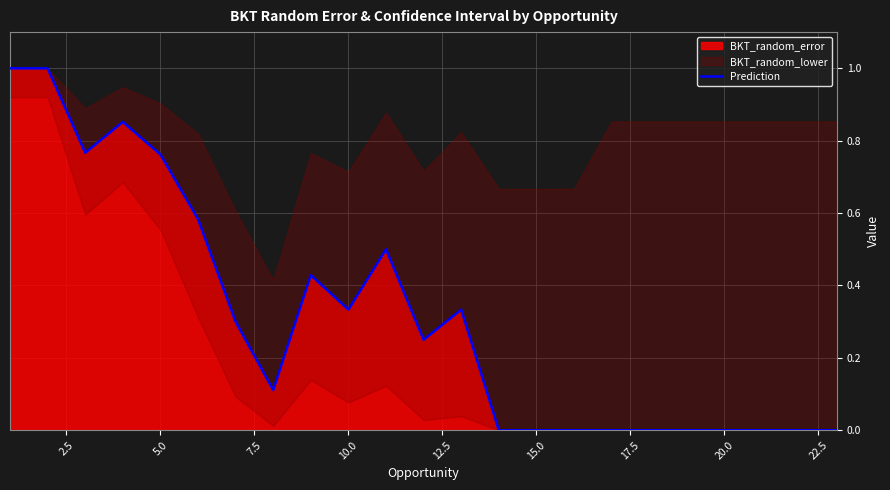

The Prediction series shows 0.0 at 15.0. True or false?

True